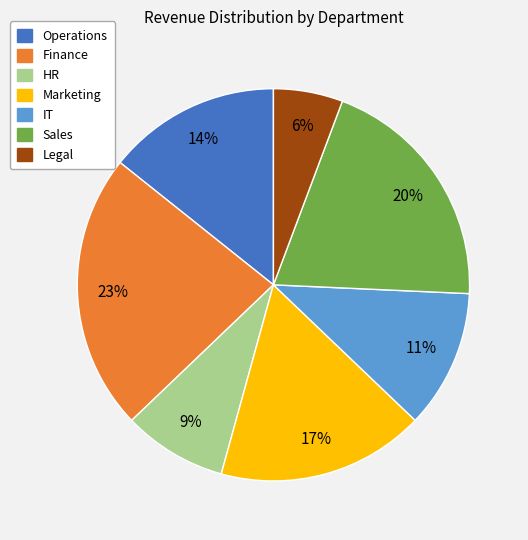

What percentage is the Legal slice, to the nearest percent?

6%